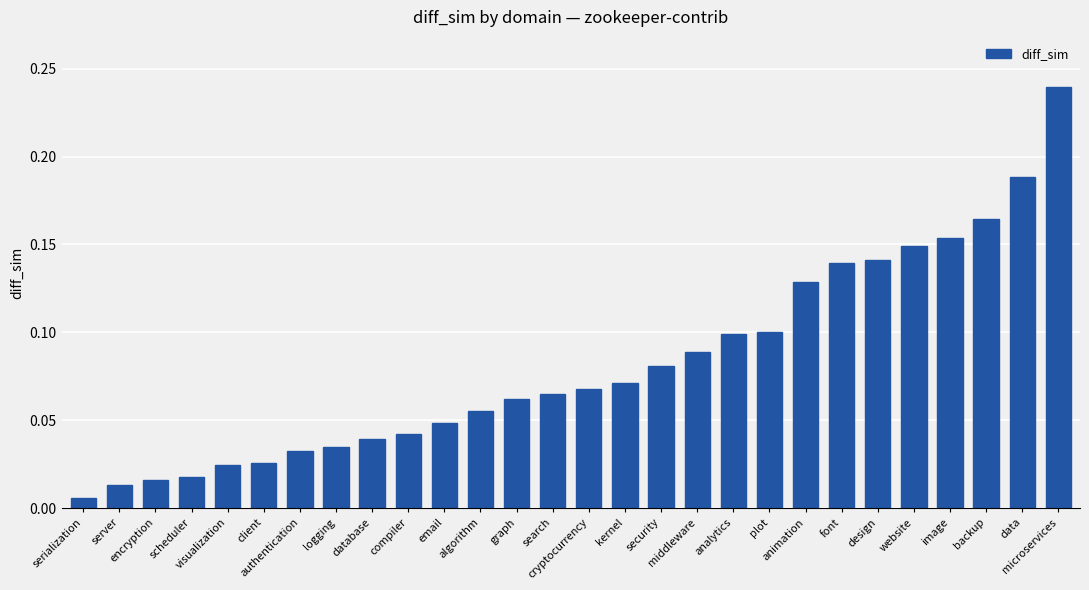

What is the sum of all values?

2.3